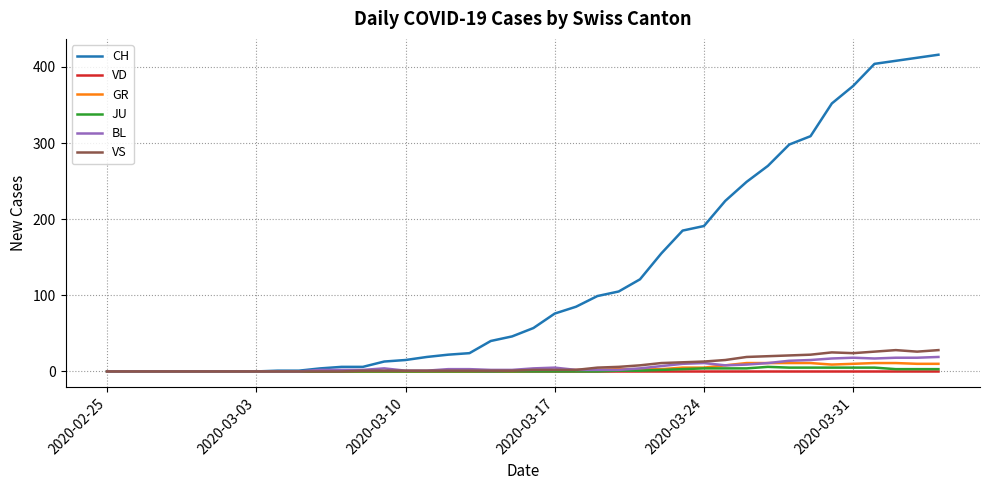

What are all the series names shown in the legend?

CH, VD, GR, JU, BL, VS